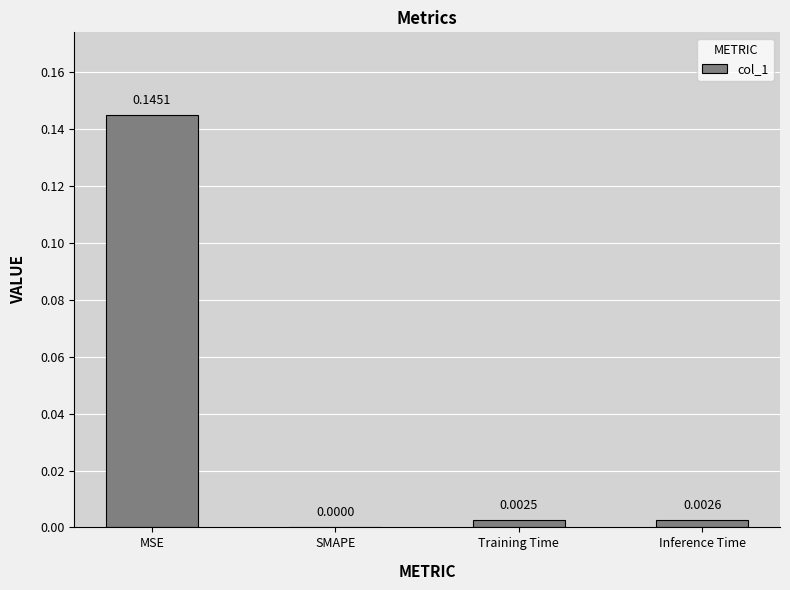

At which label is the value closest to 0?

SMAPE